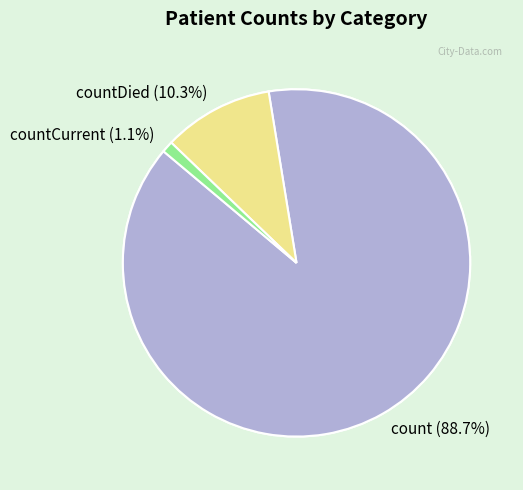

Count the number of slices in the pie.

3